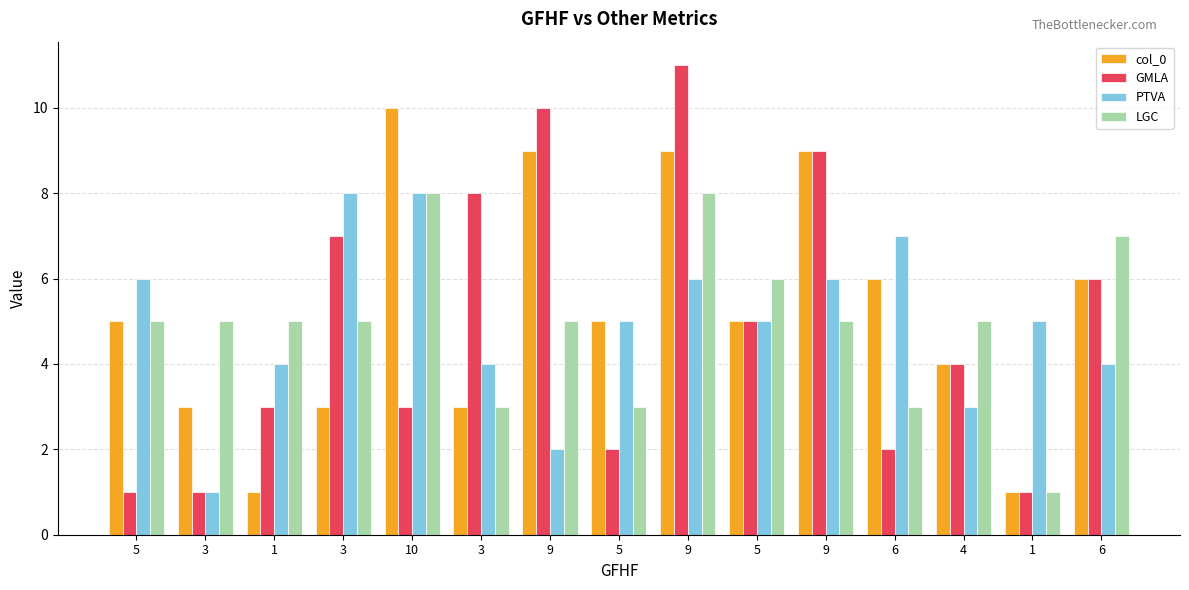

Reading right to left, what are all the values shown in this chart?

col_0: 6	1	4	6	9	5	9	5	9	3	10	3	1	3	5
GMLA: 6	1	4	2	9	5	11	2	10	8	3	7	3	1	1
PTVA: 4	5	3	7	6	5	6	5	2	4	8	8	4	1	6
LGC: 7	1	5	3	5	6	8	3	5	3	8	5	5	5	5